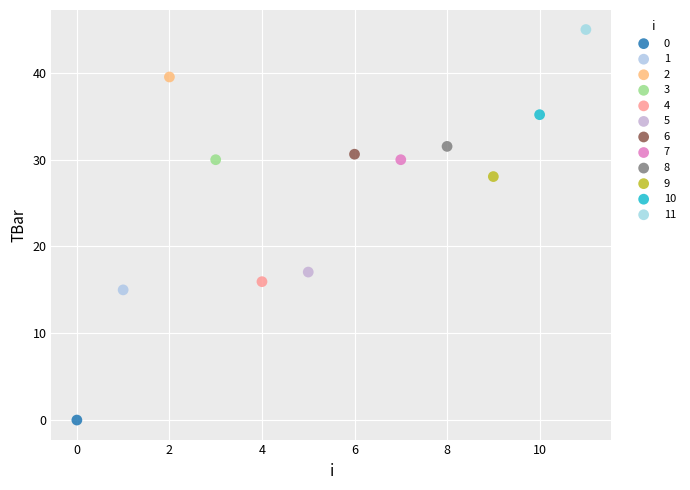

Which series contains the highest Y value?

11